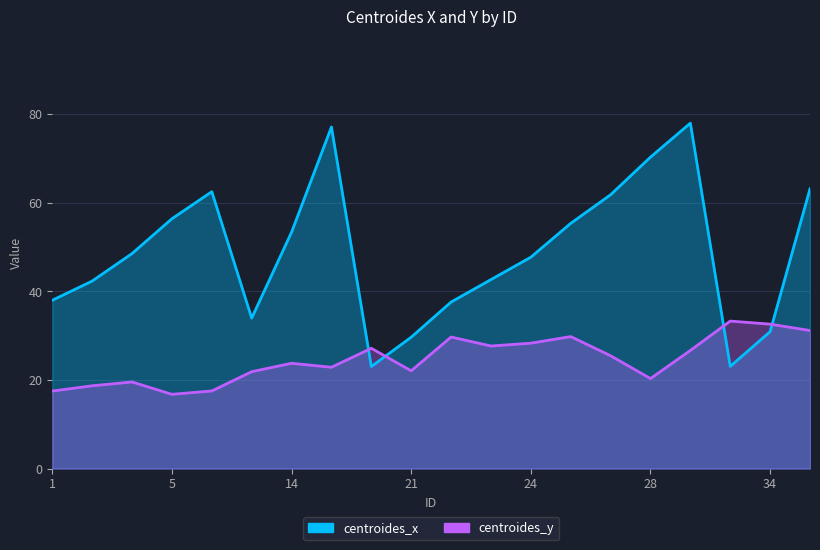

What is the minimum value for centroides_x?

23.0